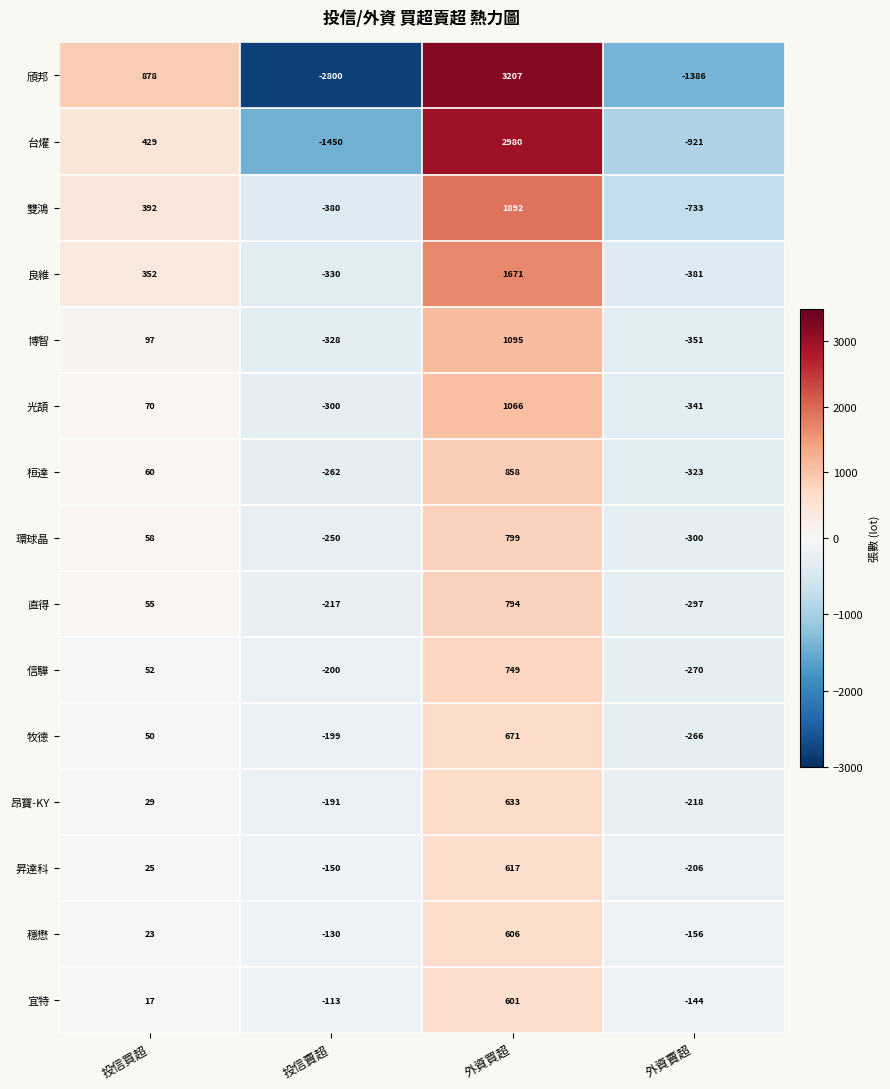

Which series has the largest range (max minus min)?

頎邦